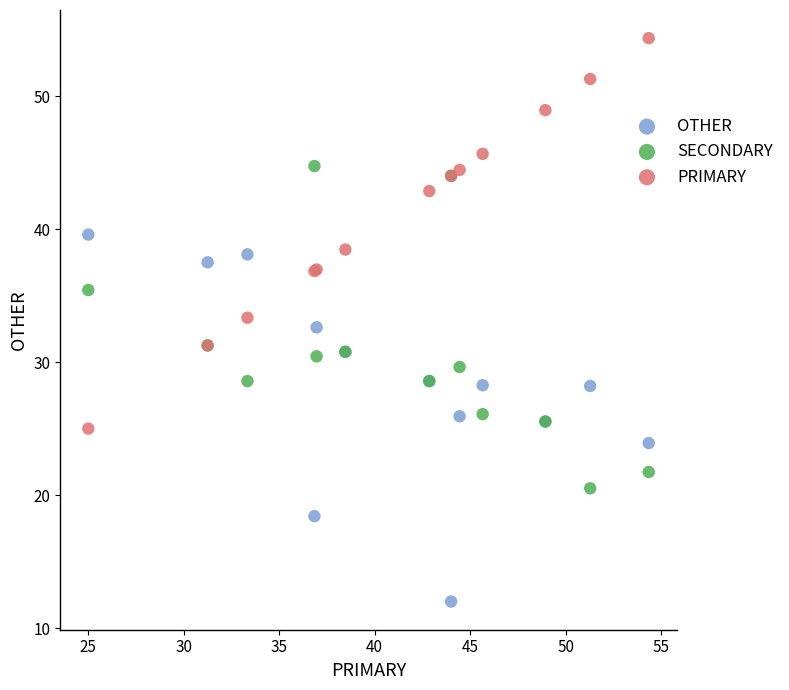

What is the X range (max minus min) for the scatter plot?

29.3